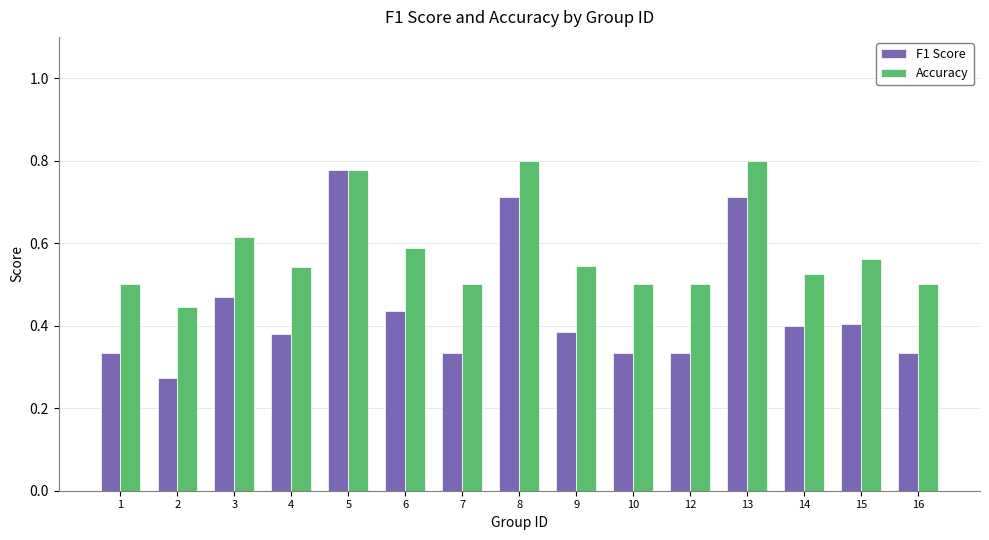

Is it true that Accuracy equals 0.5 at 9?

True